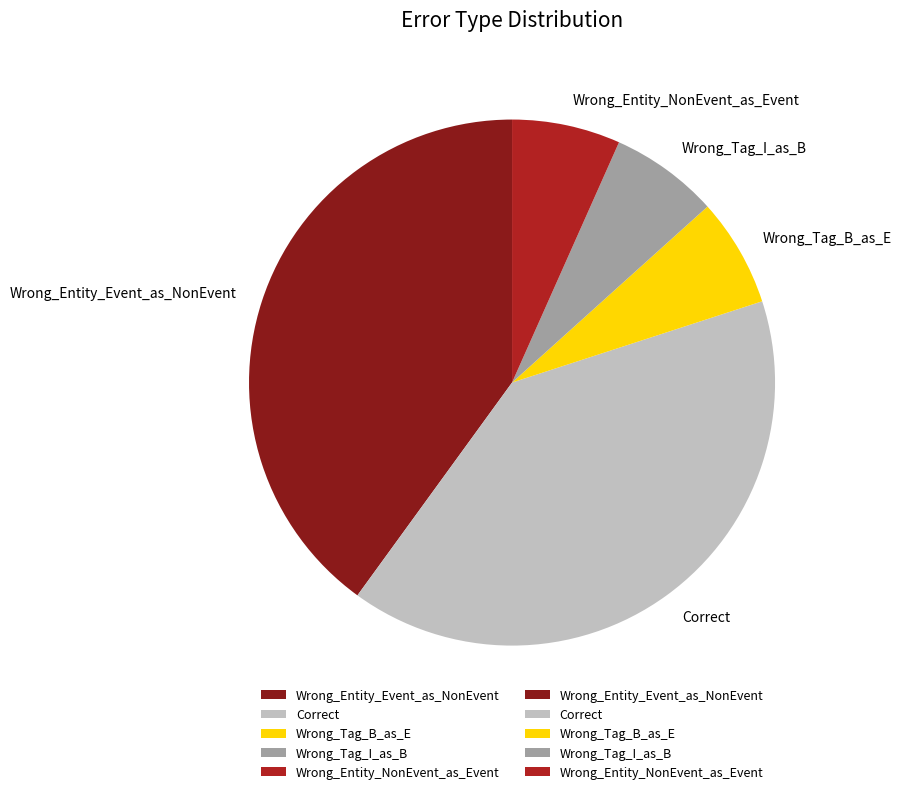

Is Wrong_Entity_NonEvent_as_Event the majority of the pie?

No